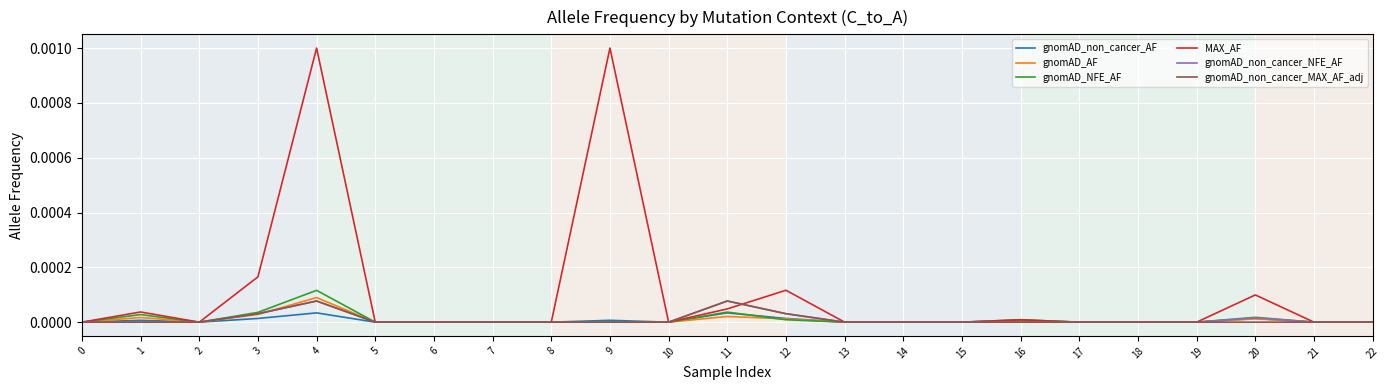

Is it true that gnomAD_AF equals 0.0 at 22?

True